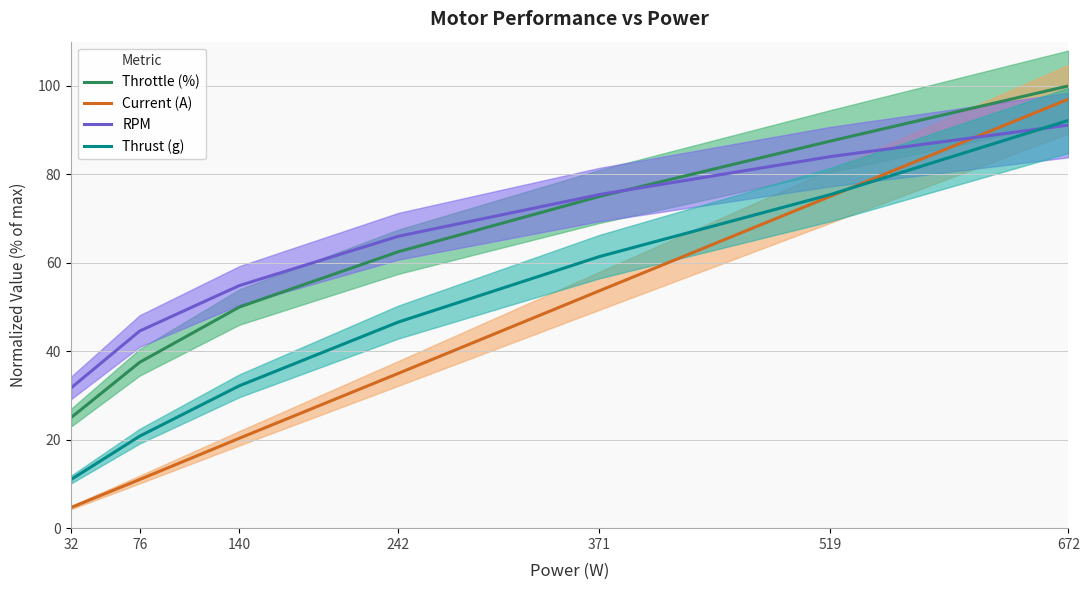

Which series has the largest total across all categories?

RPM